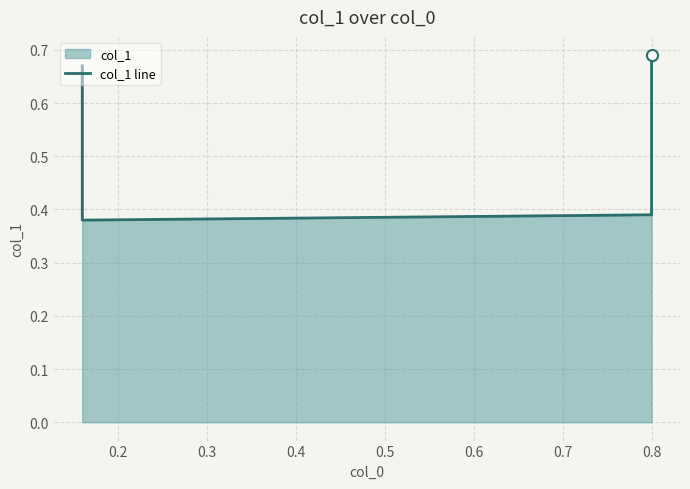

How many lines are shown in the chart?

1